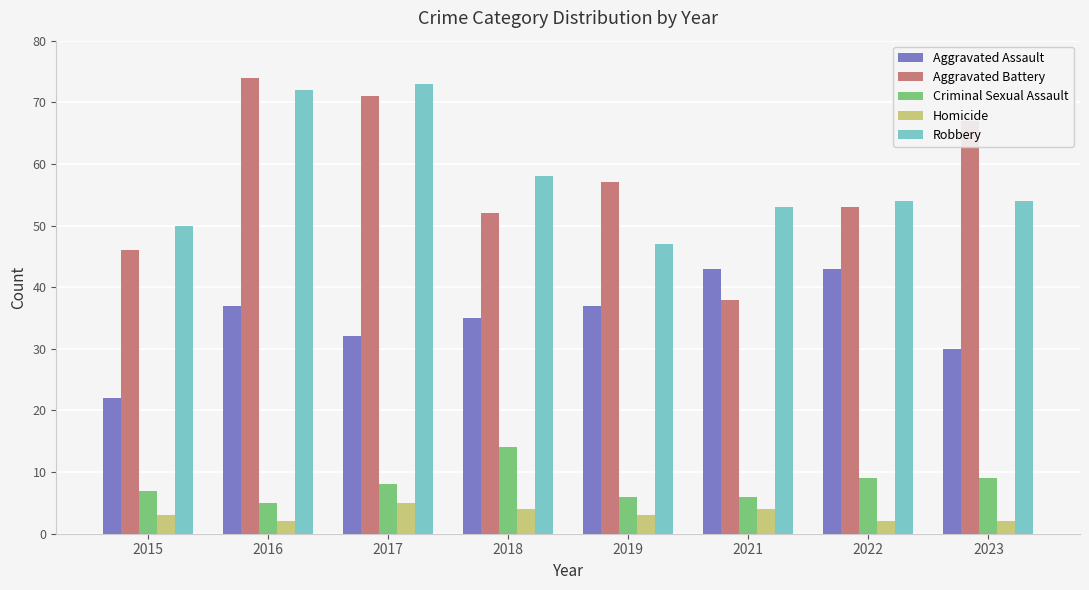

Reading right to left, extract all data points from this chart.

Aggravated Assault: 30	43	43	37	35	32	37	22
Aggravated Battery: 67	53	38	57	52	71	74	46
Criminal Sexual Assault: 9	9	6	6	14	8	5	7
Homicide: 2	2	4	3	4	5	2	3
Robbery: 54	54	53	47	58	73	72	50